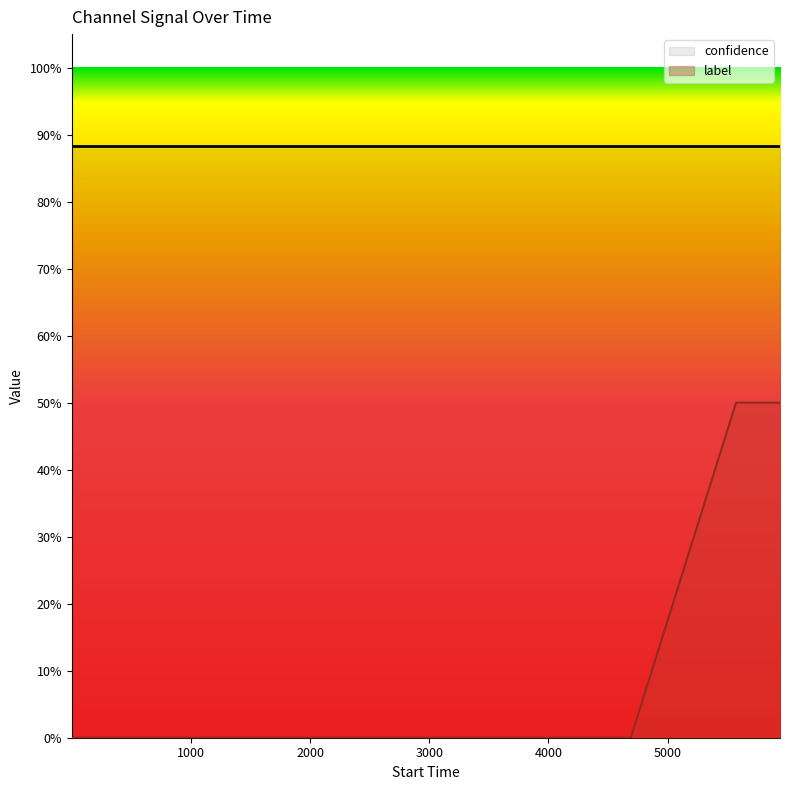

What is the sum of all values?

1.0